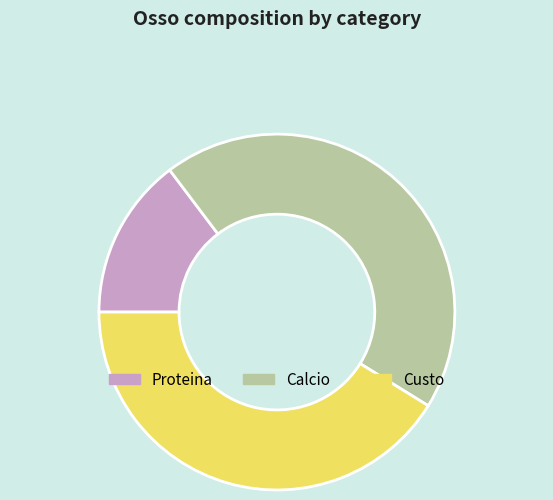

What is the smallest slice in the pie chart?

Proteina